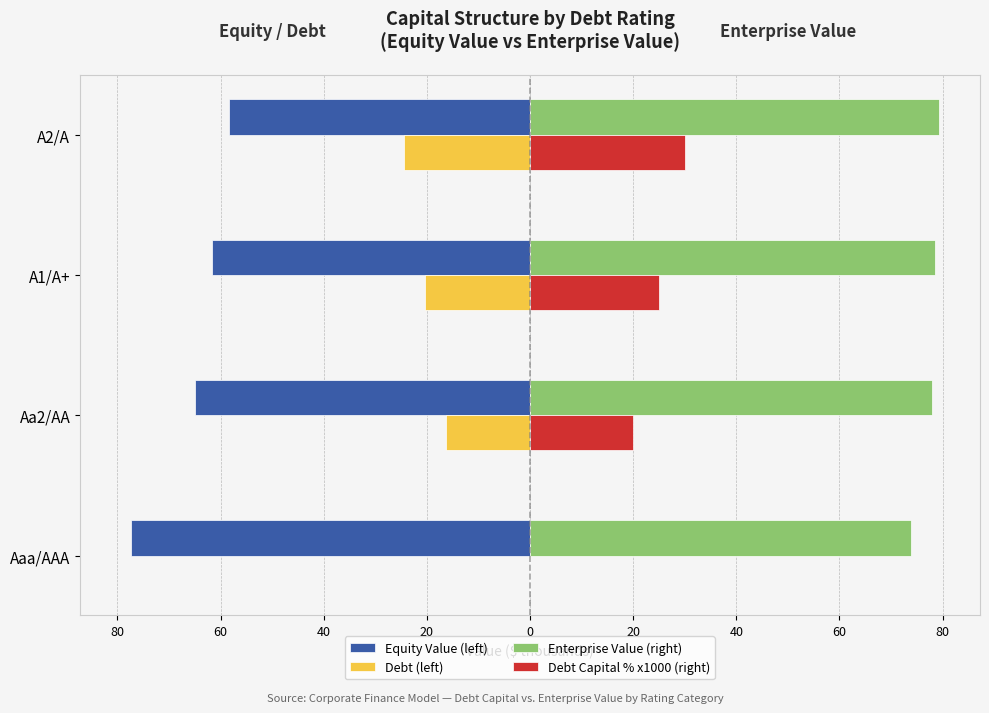

Which series has the widest spread of values?

Debt Capital % x1000 (right)